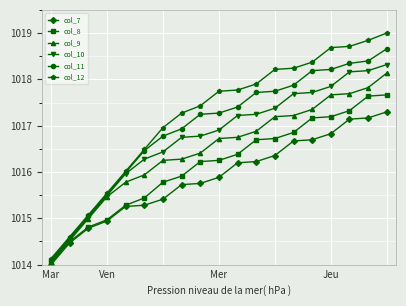

What is the greatest value displayed?

1019.0